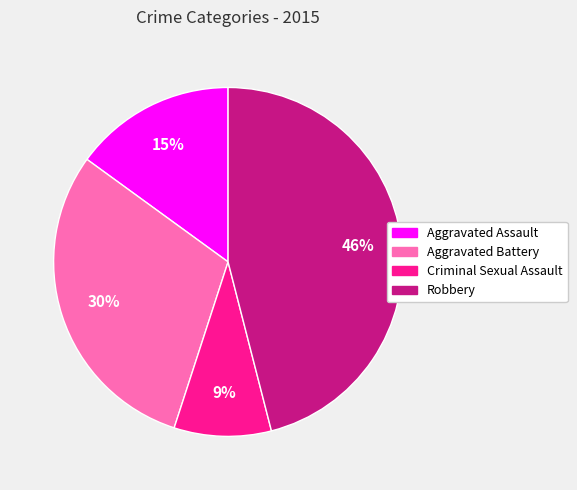

To the nearest percent, what portion does Robbery represent?

46%